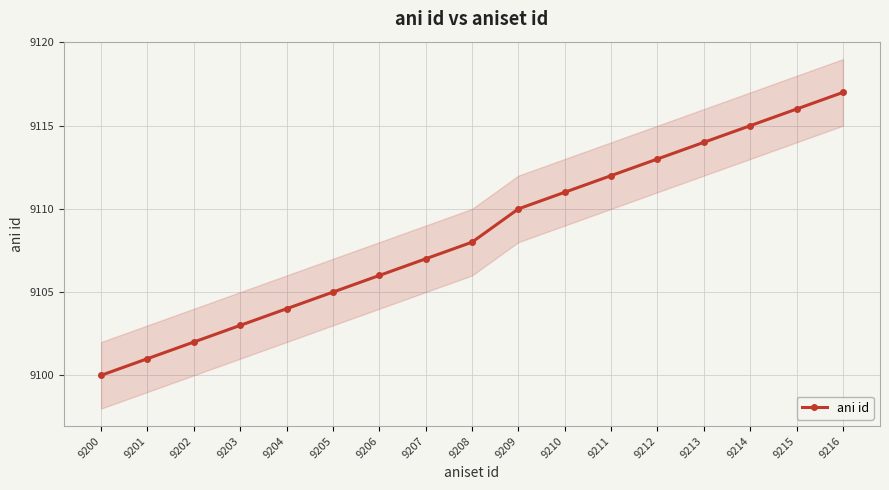

What is the greatest value displayed?

9117